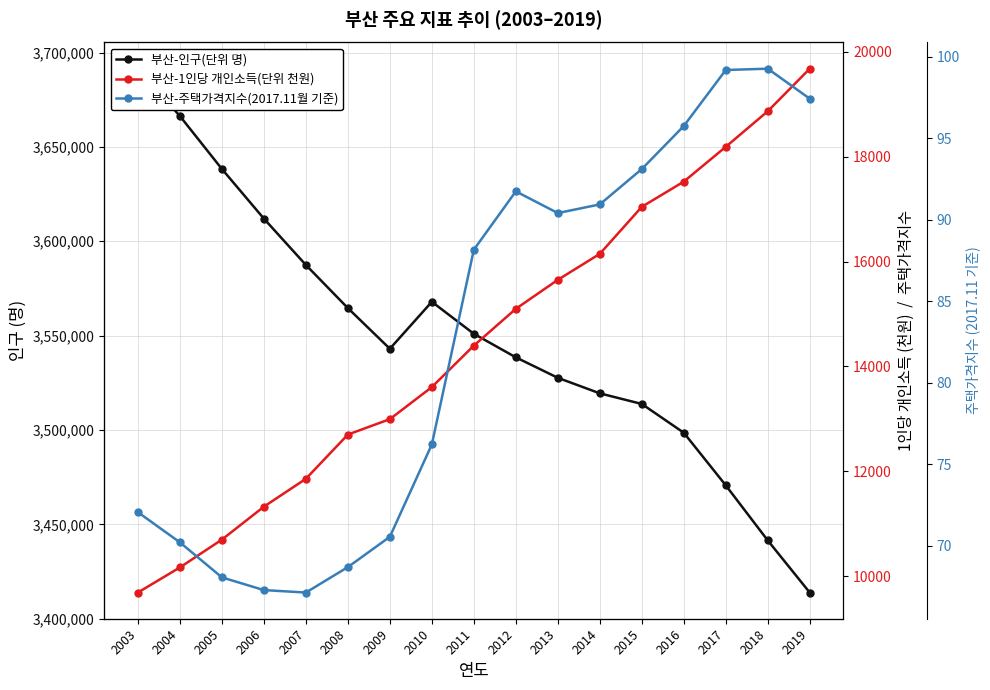

Between 2003 and 2007, which series saw the biggest shift?

부산-인구(단위 명)